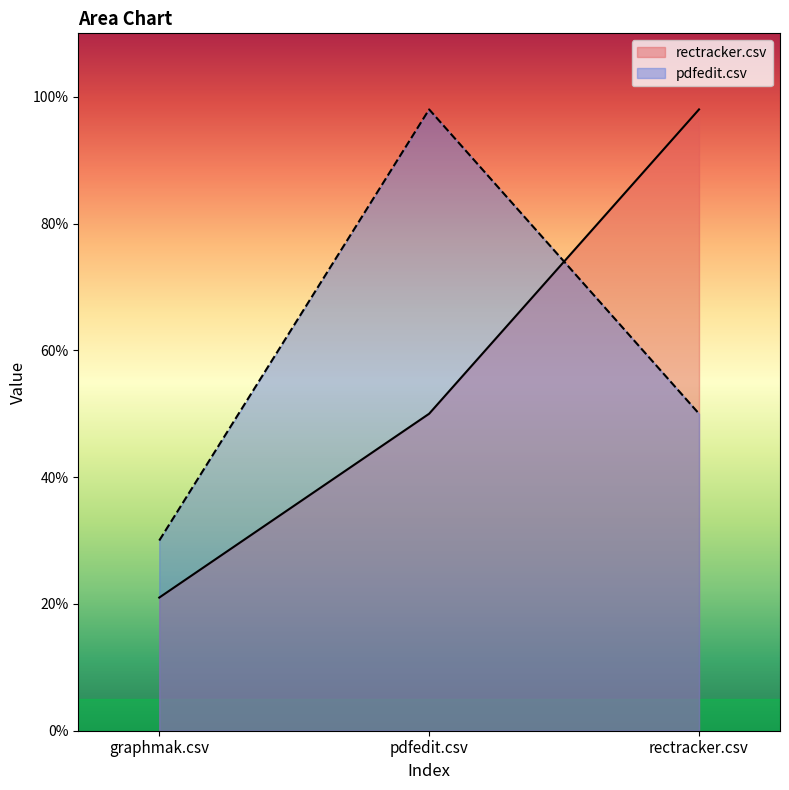

What is the label of the 2nd point from the right?

pdfedit.csv